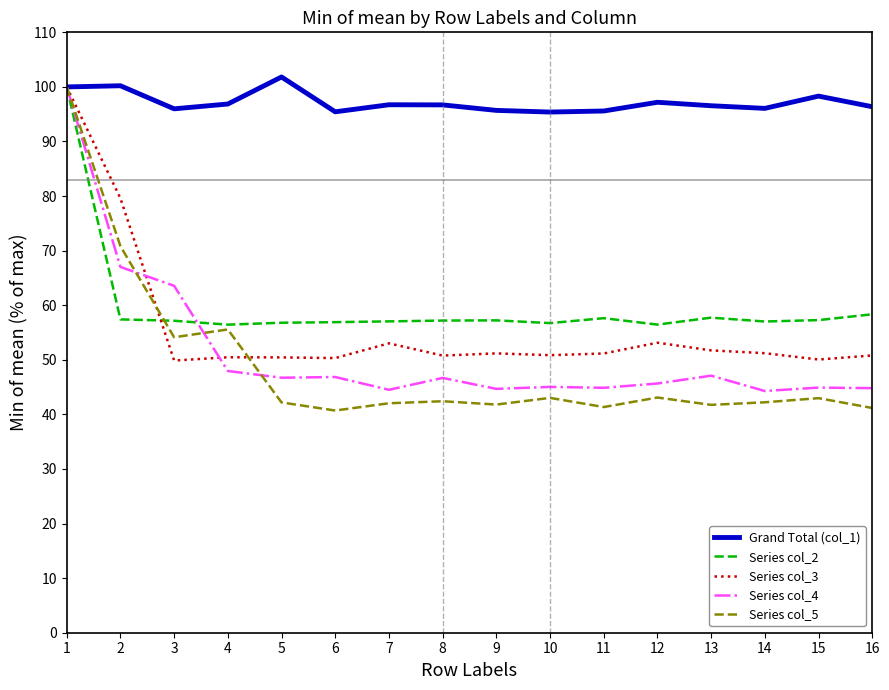

Which series has the largest total across all categories?

Grand Total (col_1)